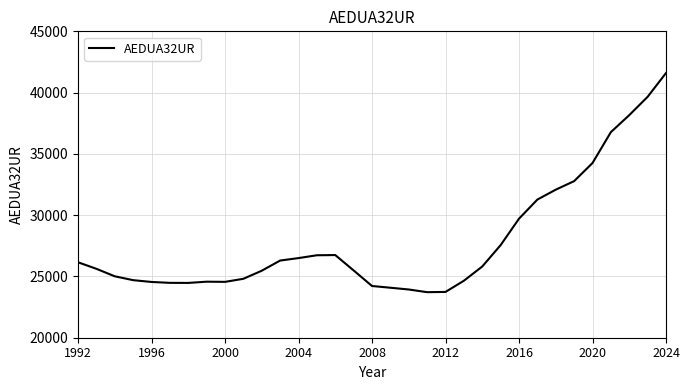

What is the maximum value shown in the chart?

41598